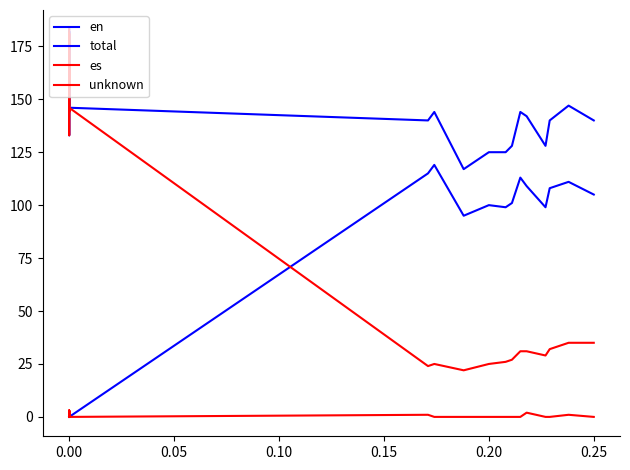

In unknown, how many points are higher than both neighbors (excluding endpoints)?

5